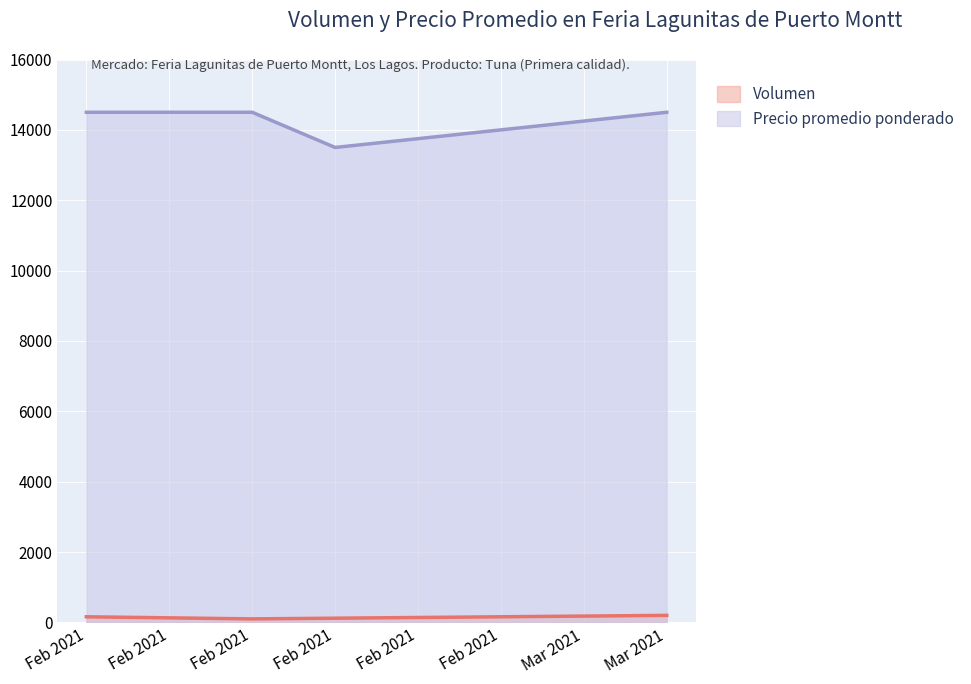

What position from the right is 2021-02-26?

2